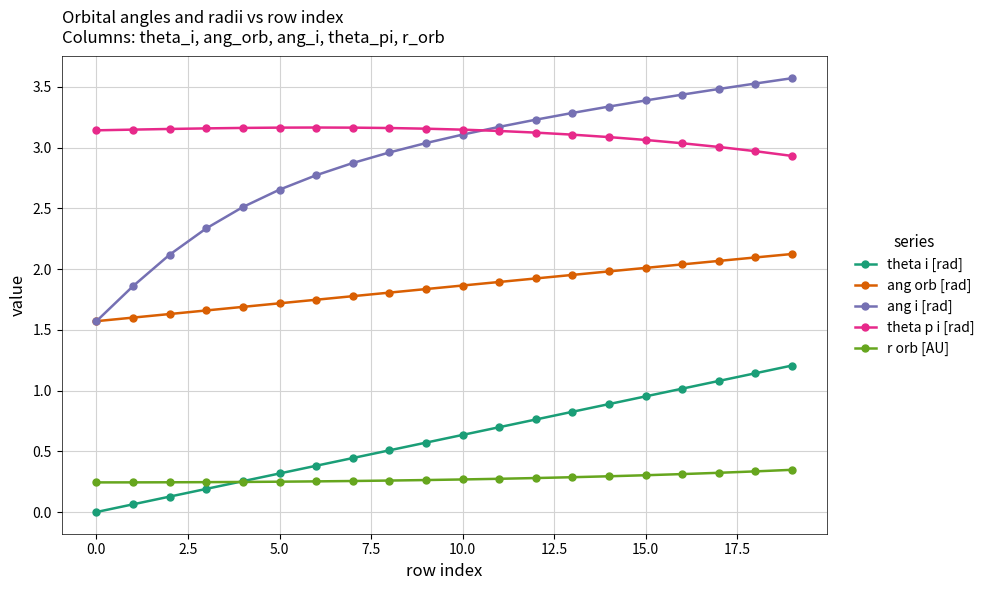

How many lines are shown in the chart?

5